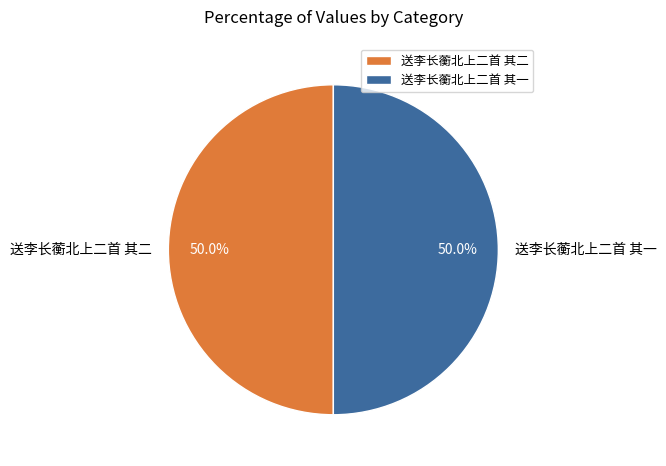

Approximately how many times larger is the value at 送李长蘅北上二首 其二 compared to 送李长蘅北上二首 其一?

1.0